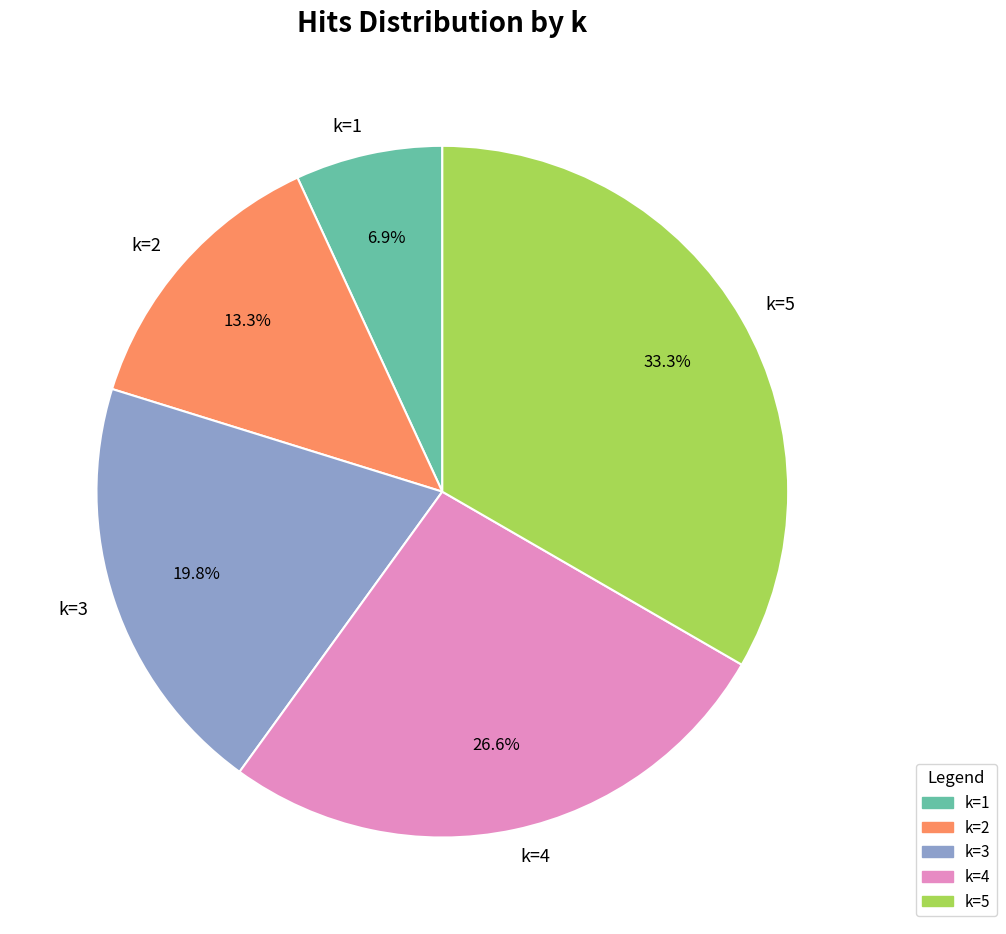

Rank the categories by value from lowest to highest.

k=1, k=2, k=3, k=4, k=5